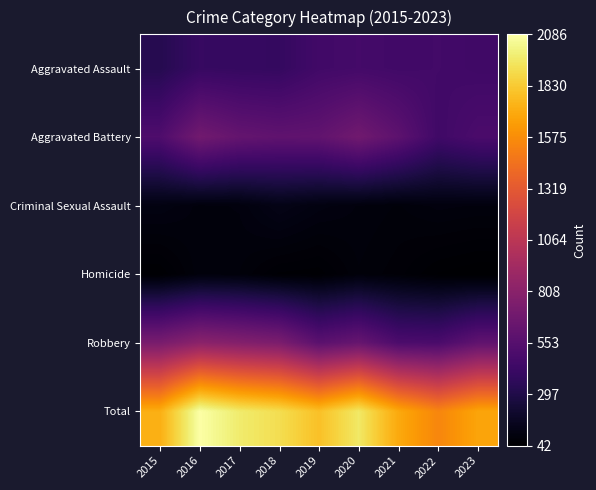

Reading left to right, what are all the values shown in this chart?

Aggravated Assault: 2015=323	2016=402	2017=396	2018=392	2019=452	2020=466	2021=452	2022=458	2023=445
Aggravated Battery: 2015=515	2016=691	2017=623	2018=600	2019=608	2020=686	2021=587	2022=446	2023=497
Criminal Sexual Assault: 2015=105	2016=87	2017=91	2018=123	2019=102	2020=89	2021=81	2022=93	2023=89
Homicide: 2015=50	2016=87	2017=82	2018=56	2019=53	2020=81	2021=69	2022=49	2023=42
Robbery: 2015=726	2016=819	2017=780	2018=741	2019=577	2020=637	2021=506	2022=496	2023=605
Total: 2015=1719	2016=2086	2017=1972	2018=1912	2019=1792	2020=1959	2021=1695	2022=1542	2023=1678